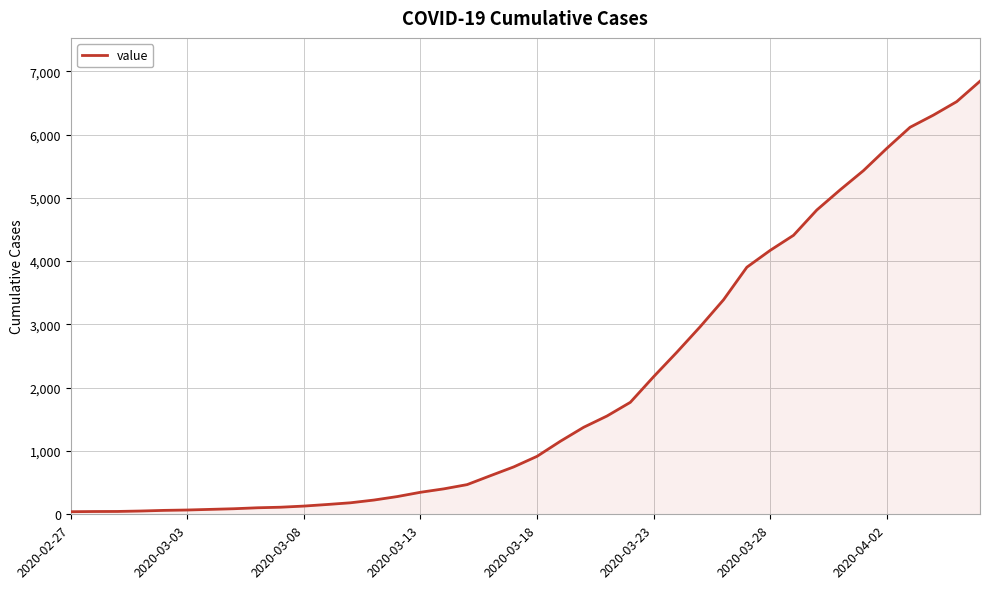

What is the maximum value shown in the chart?

6843